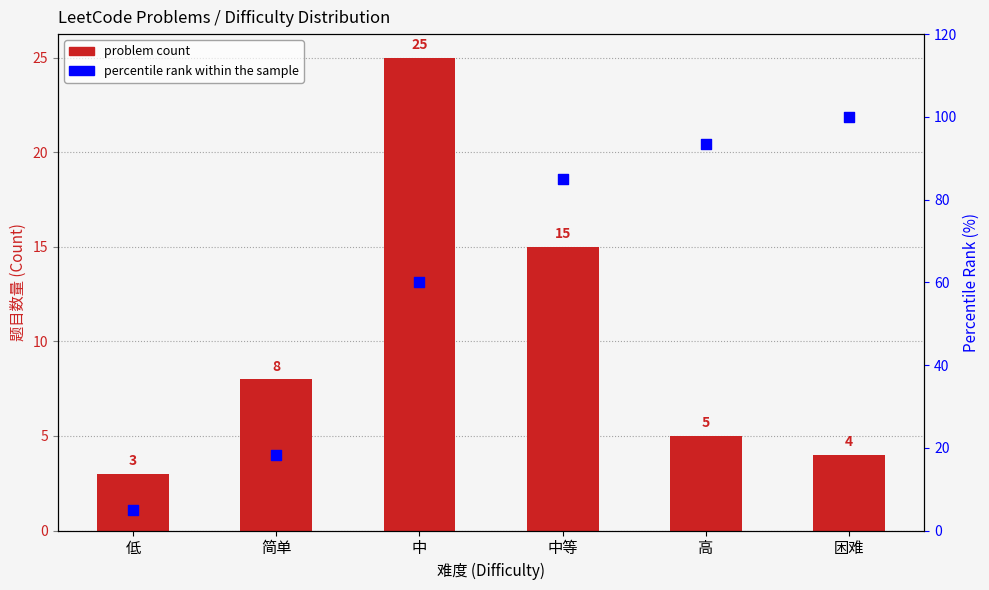

What is the total value across all series at 简单?

26.3